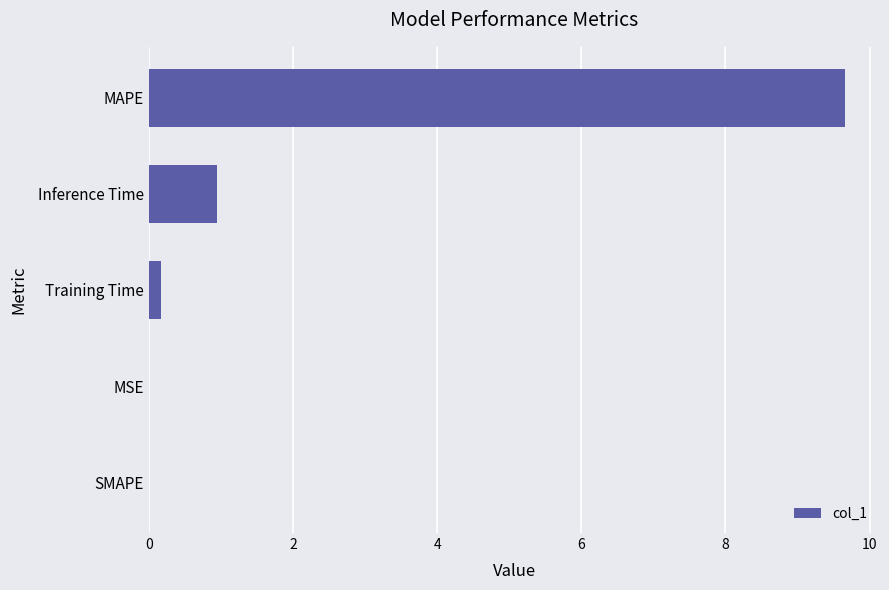

Are the bars horizontal?

Yes